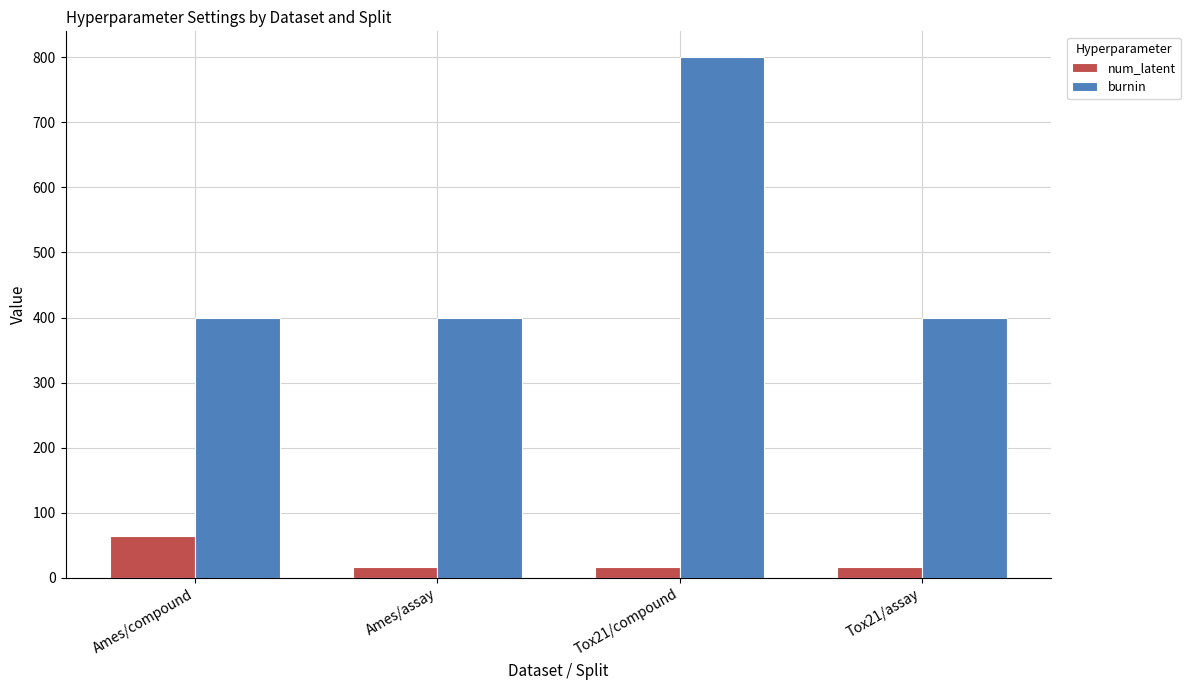

What is the label of the 3rd bar from the right?

Ames/assay